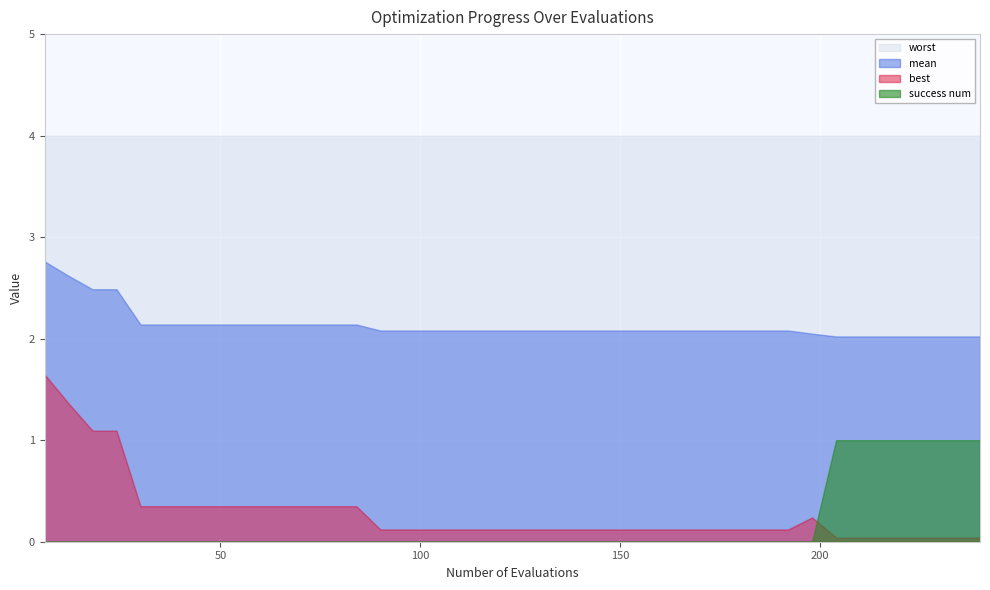

What is the average value of the best series?

0.3